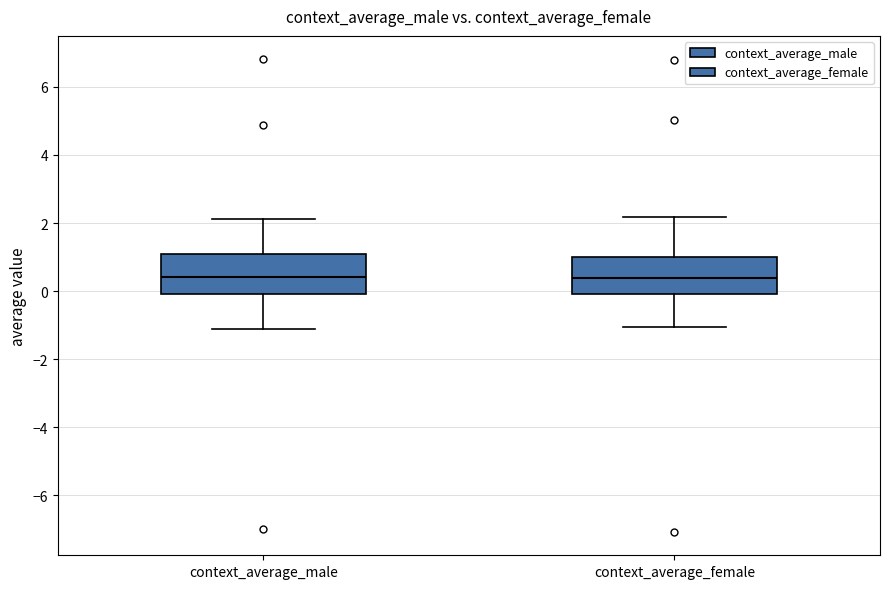

Reading left to right, transcribe this box plot: for each box, give where its median line is, the range the box spans, and where its two whiskers end, as read against the y-axis. The values are not printed on the chart, so give them approximately, as read against the axis.

context_average_male: median 0.4, box 0.0 to 1.0, whiskers -1.2 to 2.2
context_average_female: median 0.4, box 0.0 to 1.0, whiskers -1.0 to 2.2